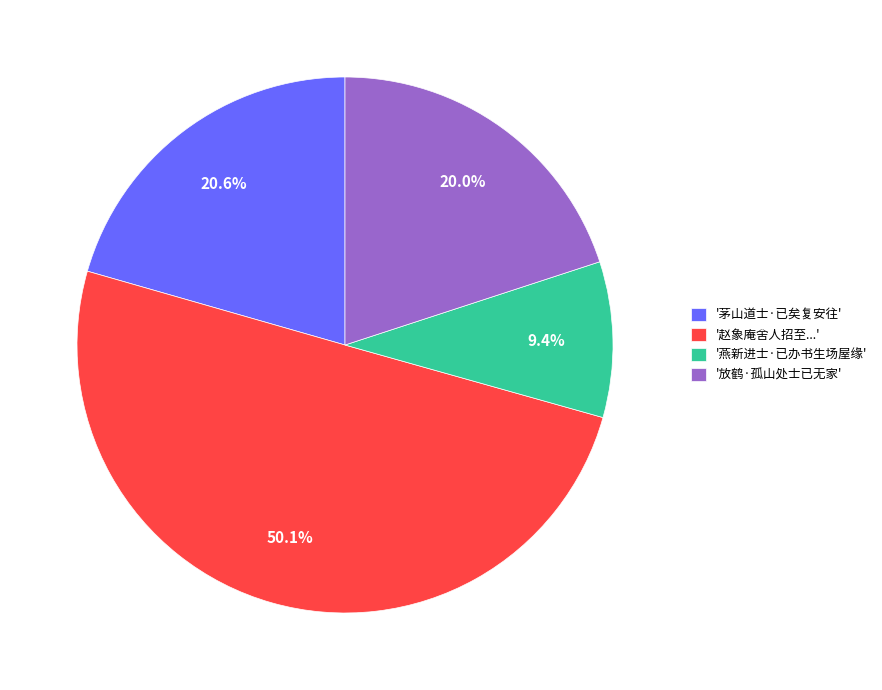

Rank the categories by value from highest to lowest.

'赵象庵舍人招至...', '茅山道士·已矣复安往', '放鹤·孤山处士已无家', '燕新进士·已办书生场屋缘'